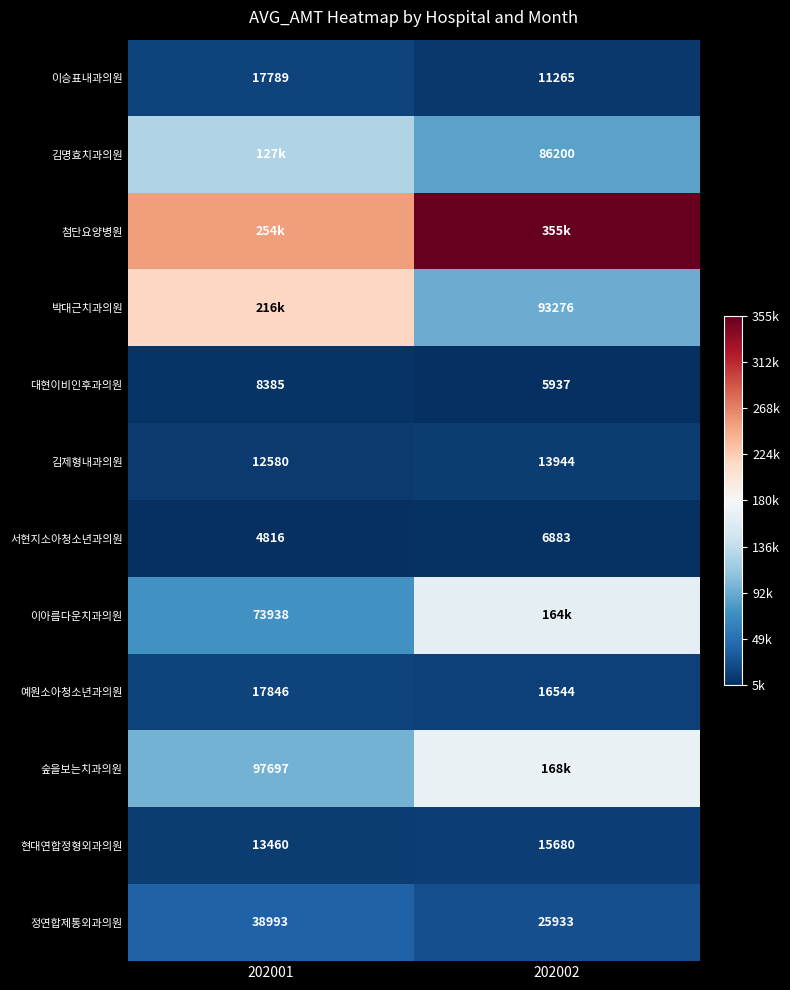

At which label does 김명효치과의원 reach its minimum?

202002